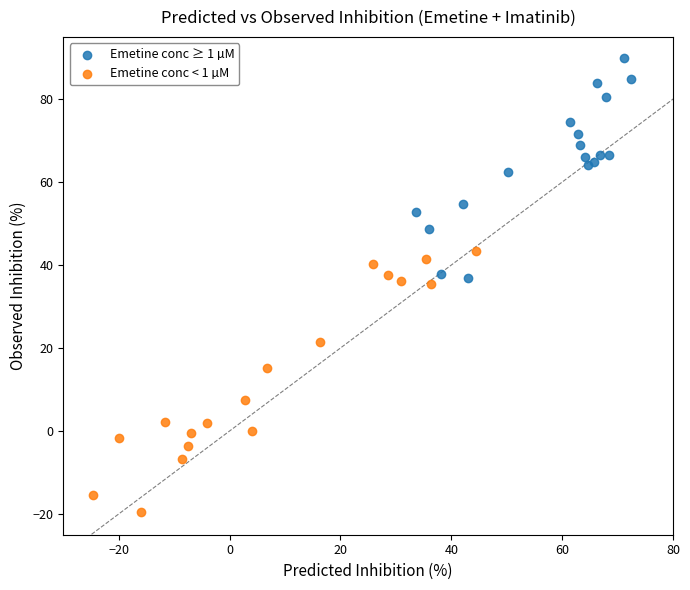

Which series contains the lowest Y value?

Emetine conc < 1 µM